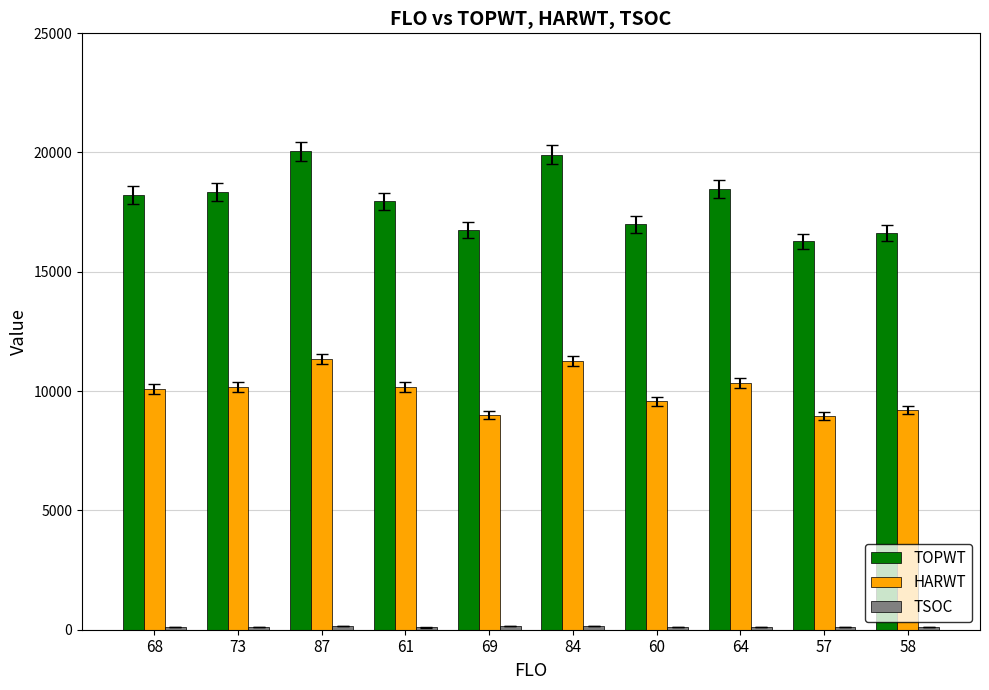

What is the maximum value for HARWT?

11343